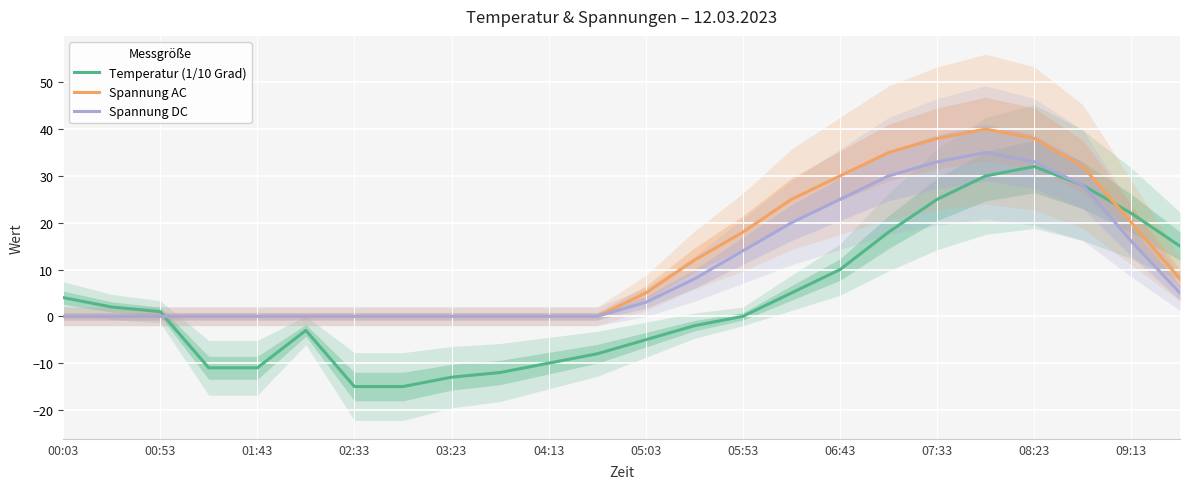

What is the difference between the second highest and minimum values in the Spannung DC series?

33